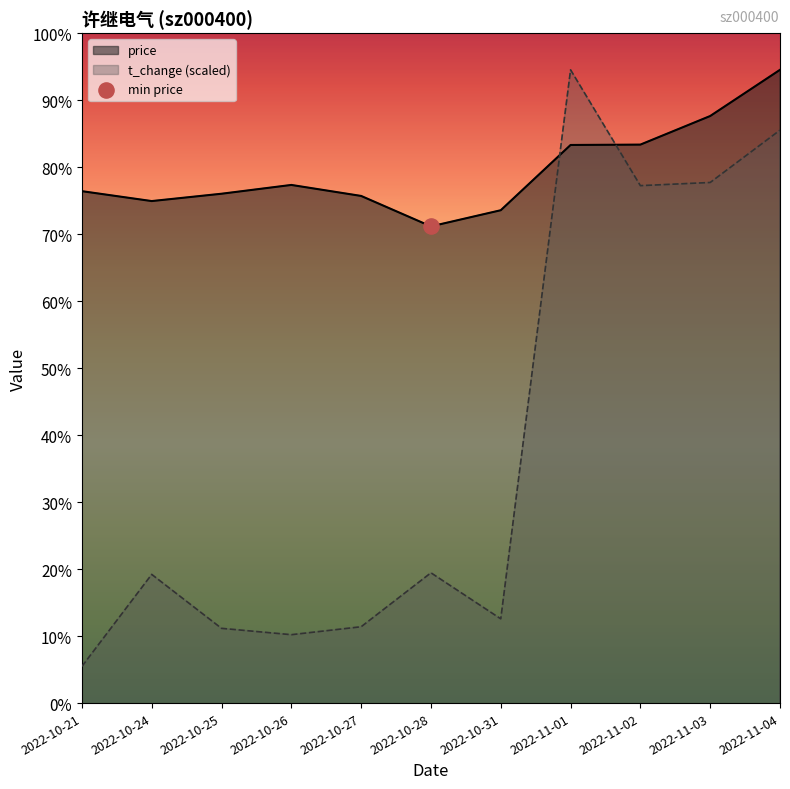

At which category is the sum across all series the highest?

2022-11-04